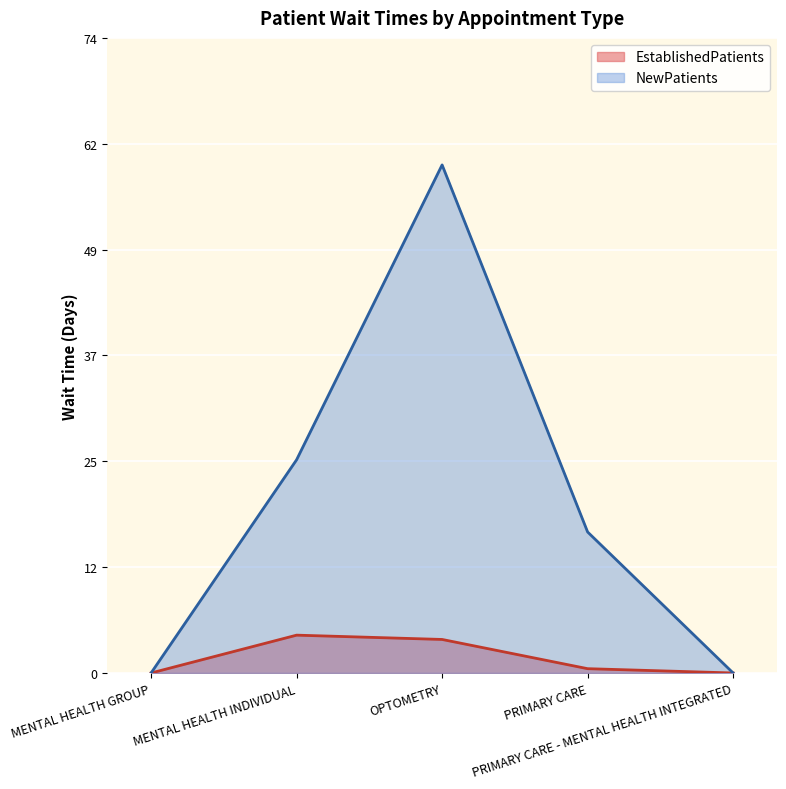

Does the chart display data point markers on the line(s)?

No